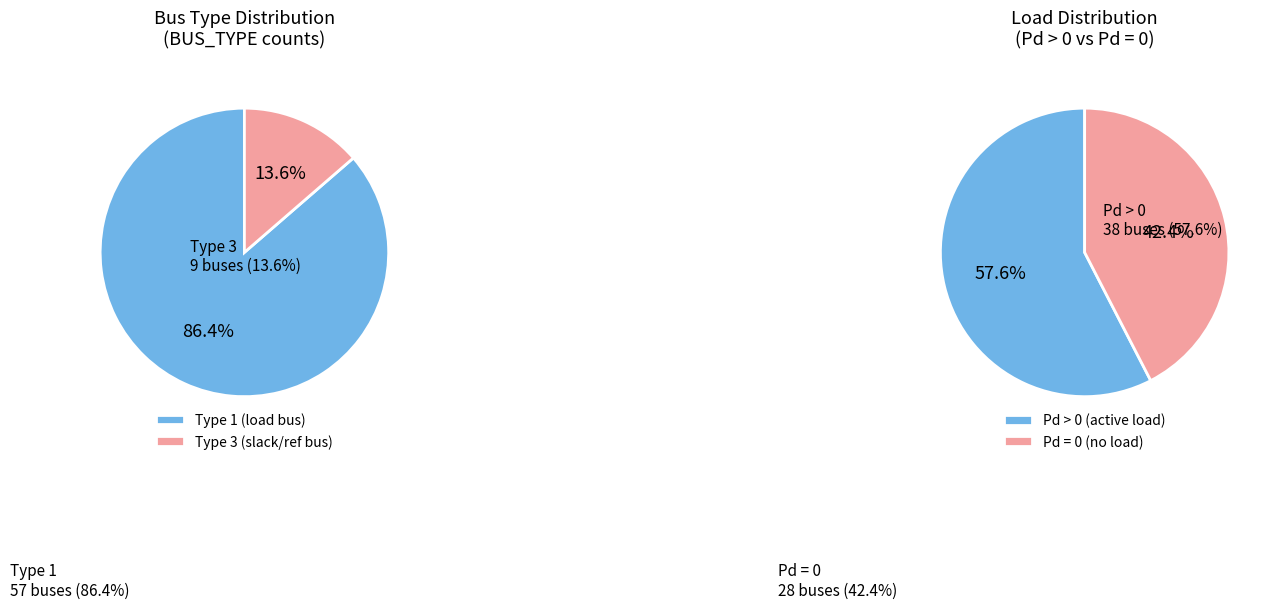

What is the largest slice in the pie chart?

BUS_TYPE_1